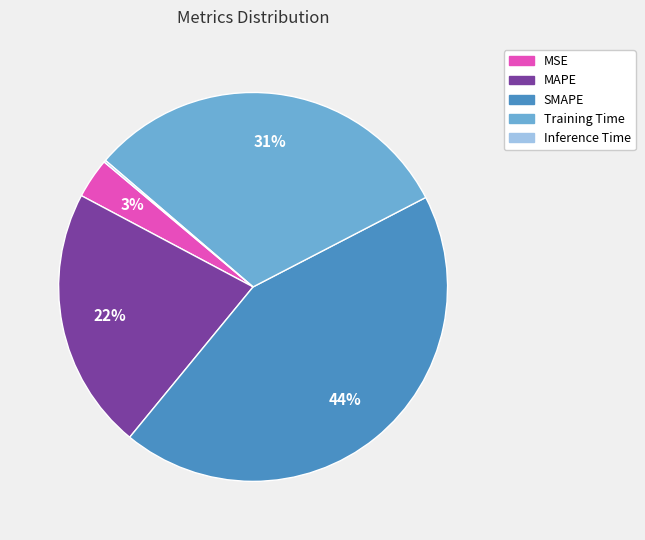

Which has a higher value, SMAPE or Training Time?

SMAPE